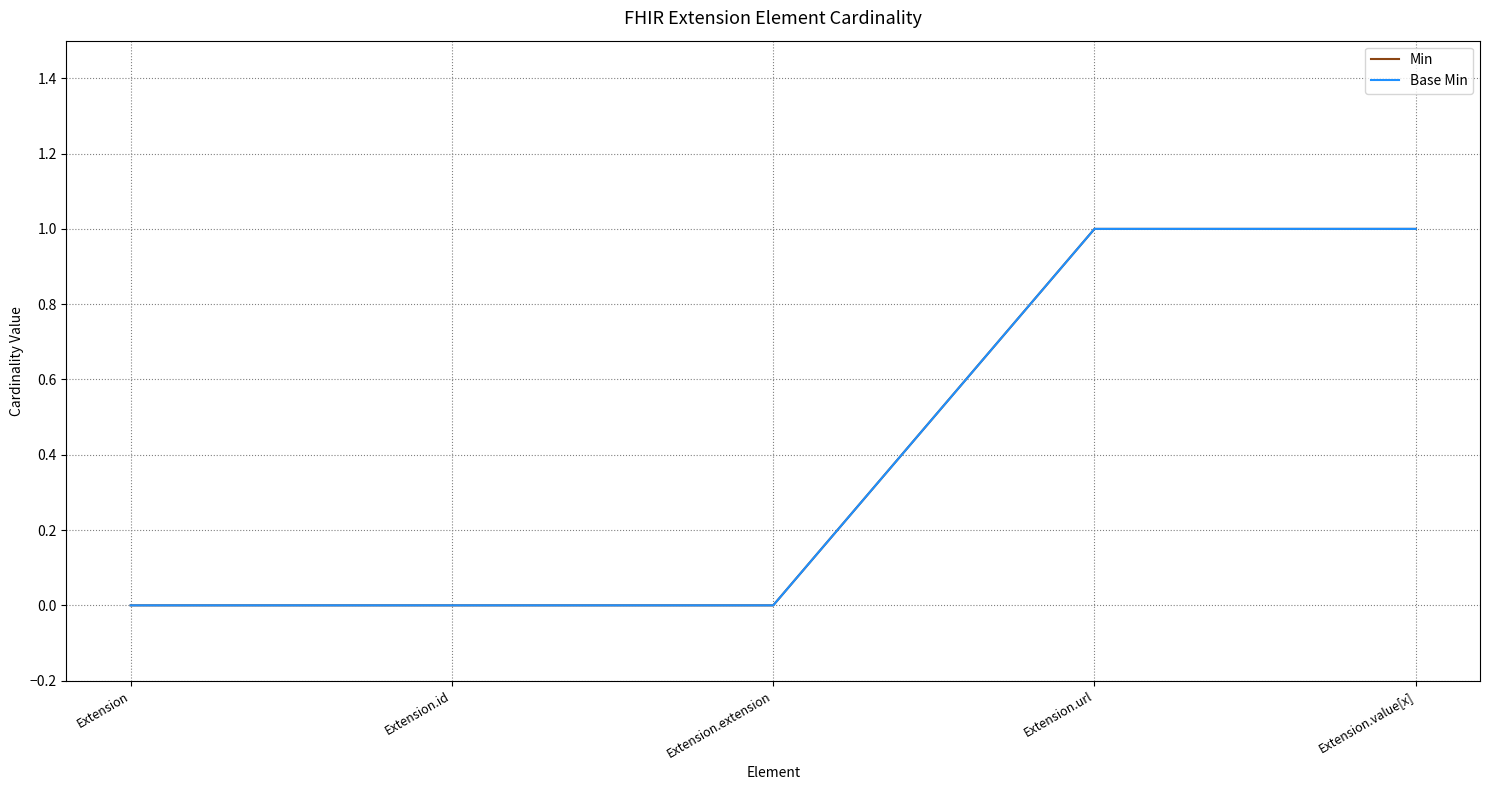

Does the chart have visible grid lines?

Yes